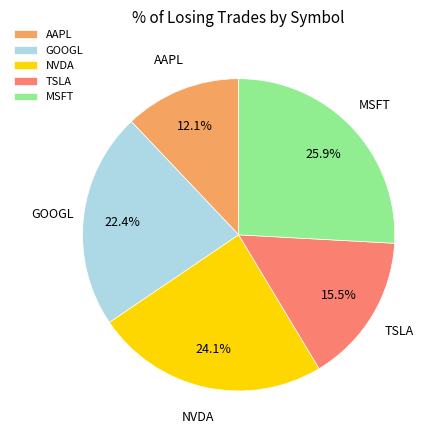

Which category has the biggest portion of the pie?

MSFT